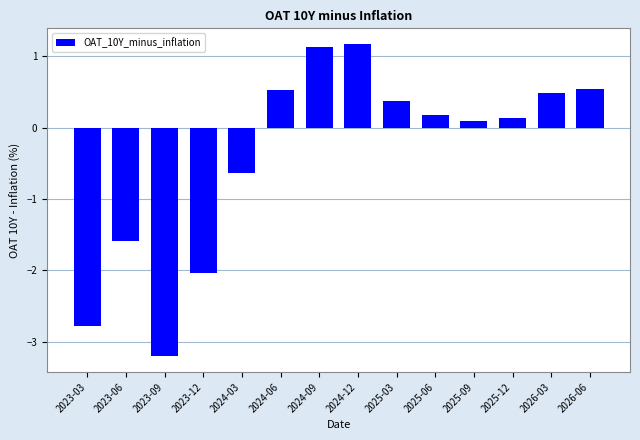

True or false: the data shows 0.4 at 2025-03.

True